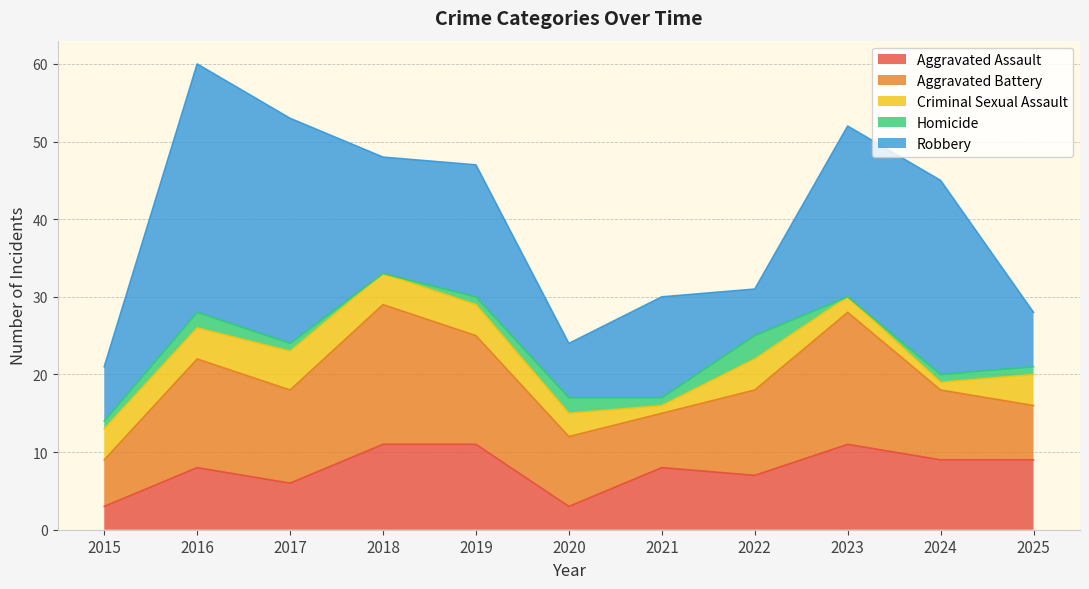

How many values in the Aggravated Battery series exceed 11?

5